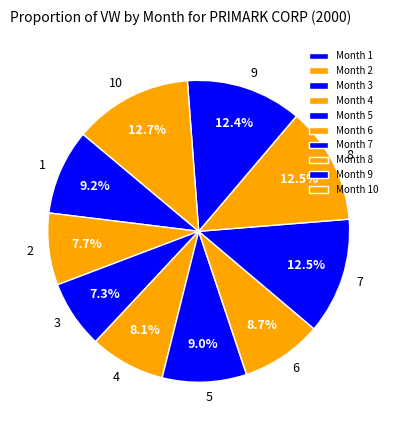

The 7 slice represents 12% of the pie. True or false?

True